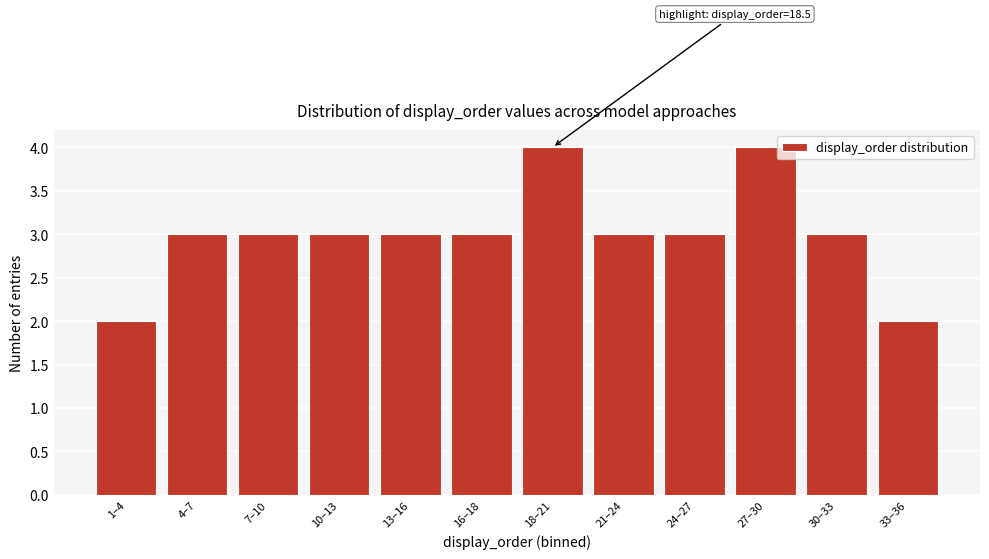

Reading left to right, transcribe all the data shown in this chart.

2	3	3	3	3	3	4	3	3	4	3	2